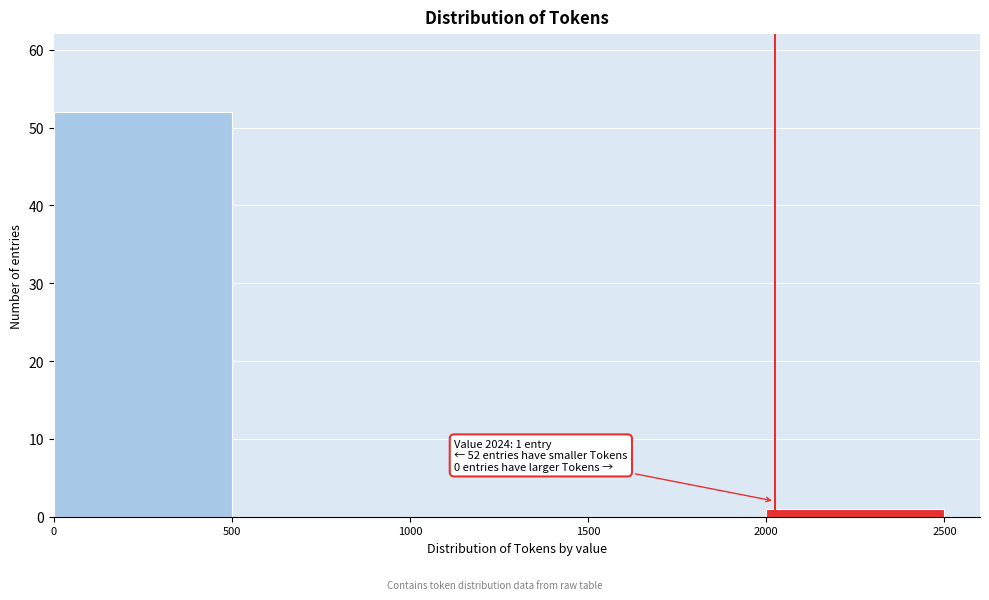

Which range on the x-axis has the tallest bar?

0 to 500